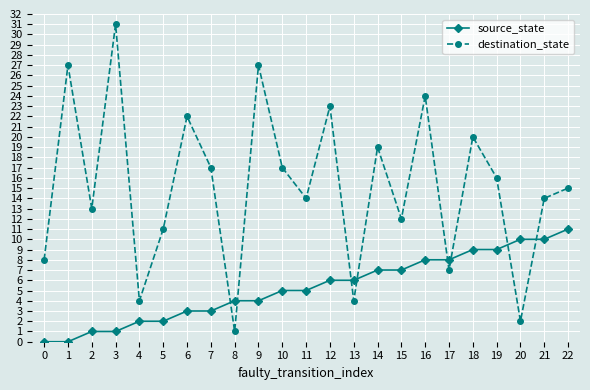

Which series changed the most between 2 and 17?

source_state